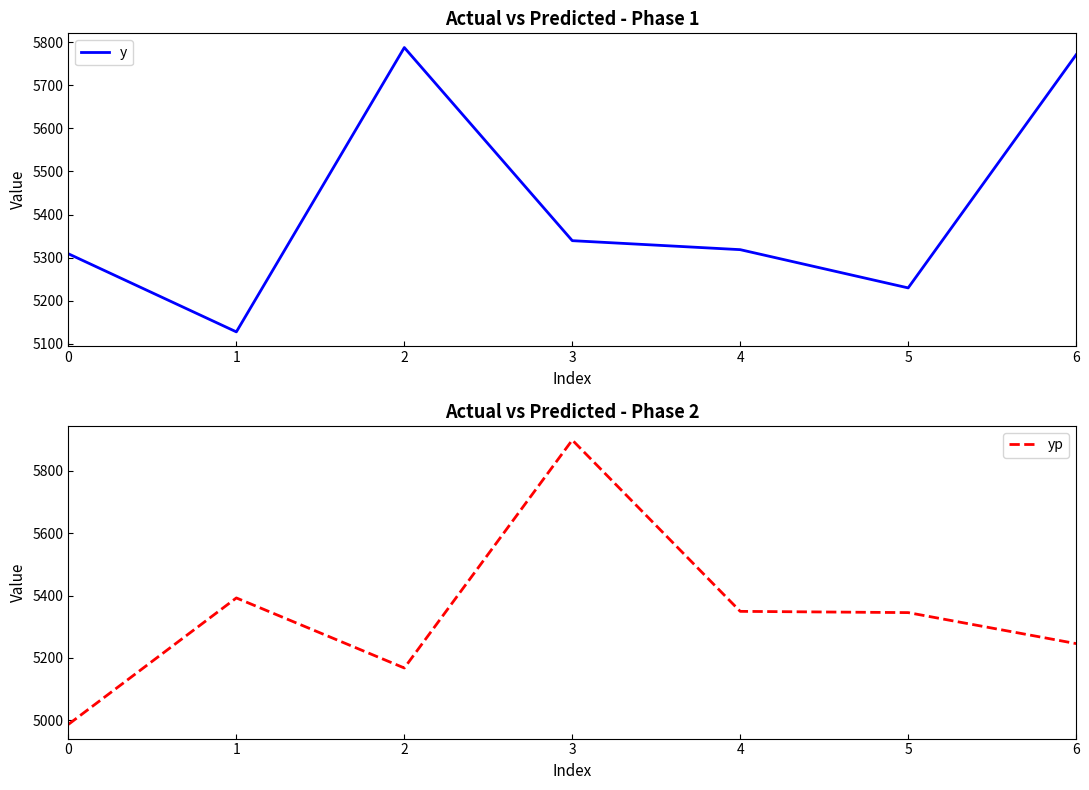

At which category is the sum across all series the highest?

3